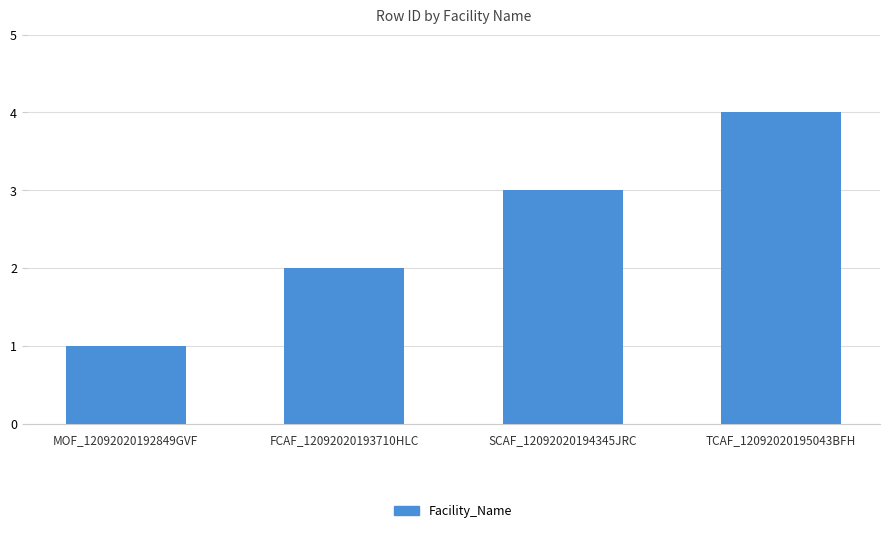

What is the difference between the values at FCAF_12092020193710HLC and TCAF_12092020195043BFH?

2